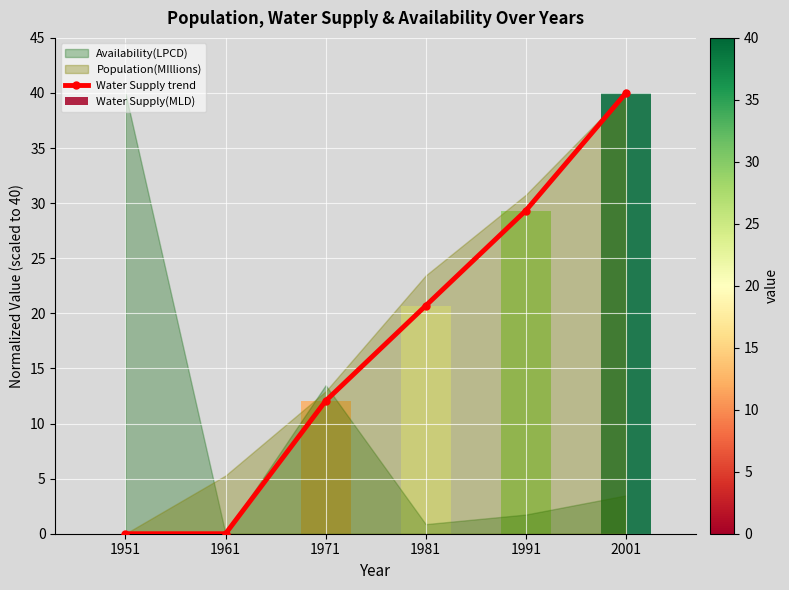

Between 1981 and 1991, which is larger?

1991